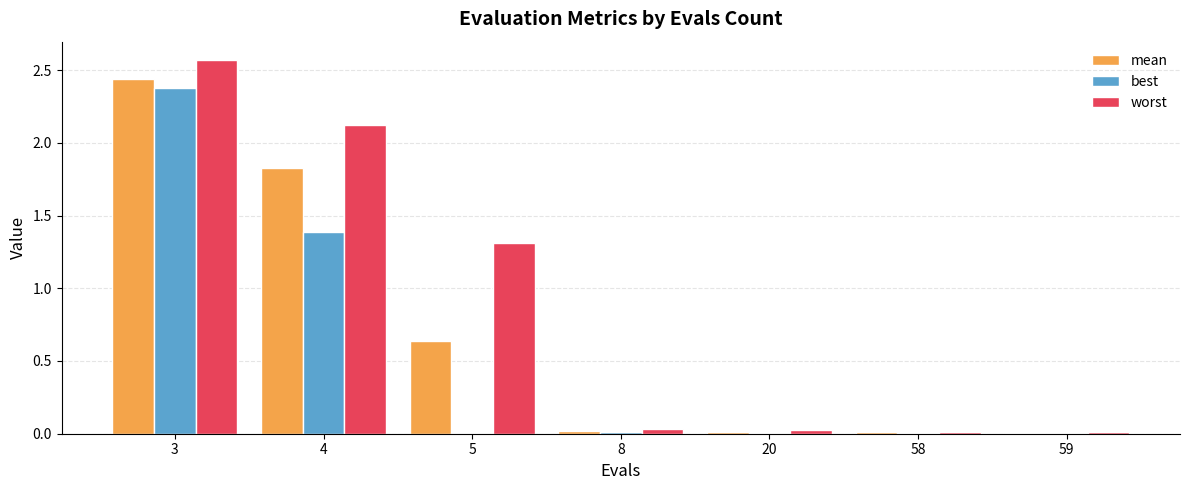

At which category does the chart reach its peak across all series?

3